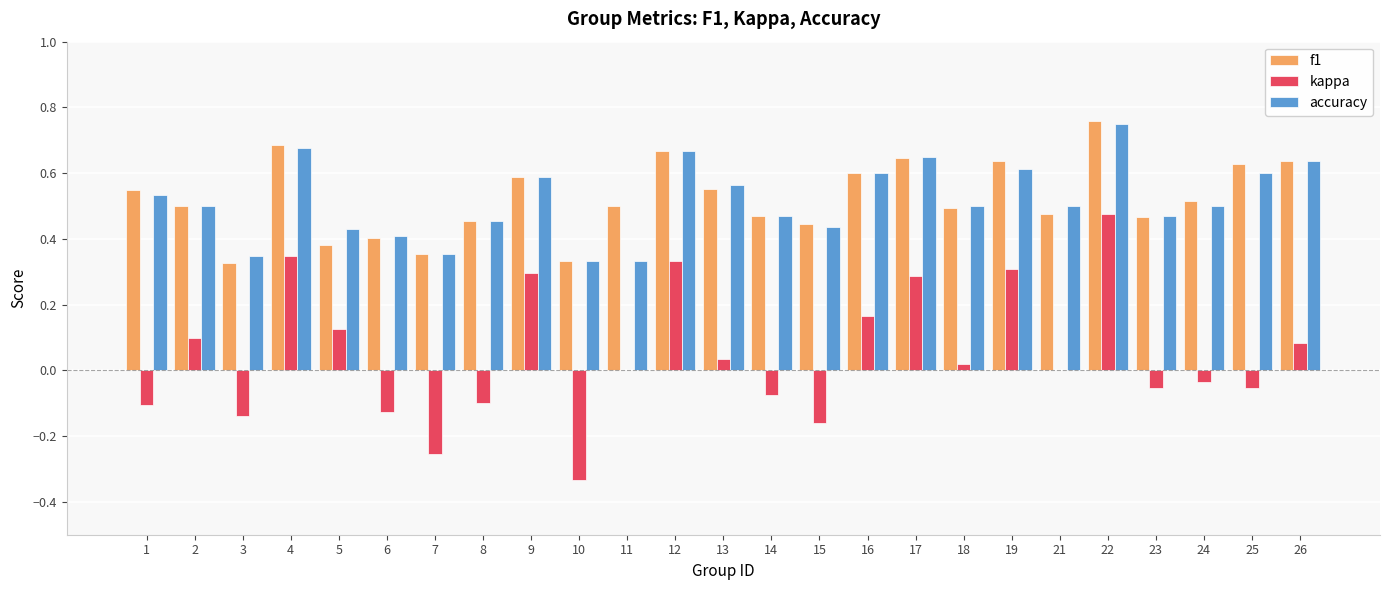

At which category is the sum across all series the highest?

22